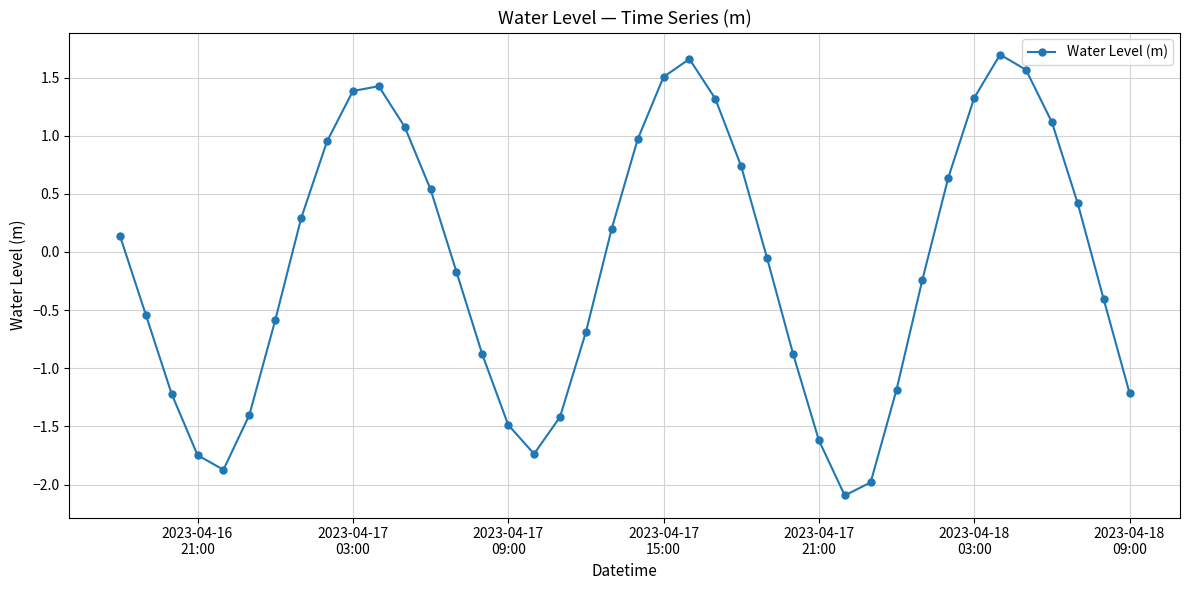

What is the smallest value displayed?

-2.1